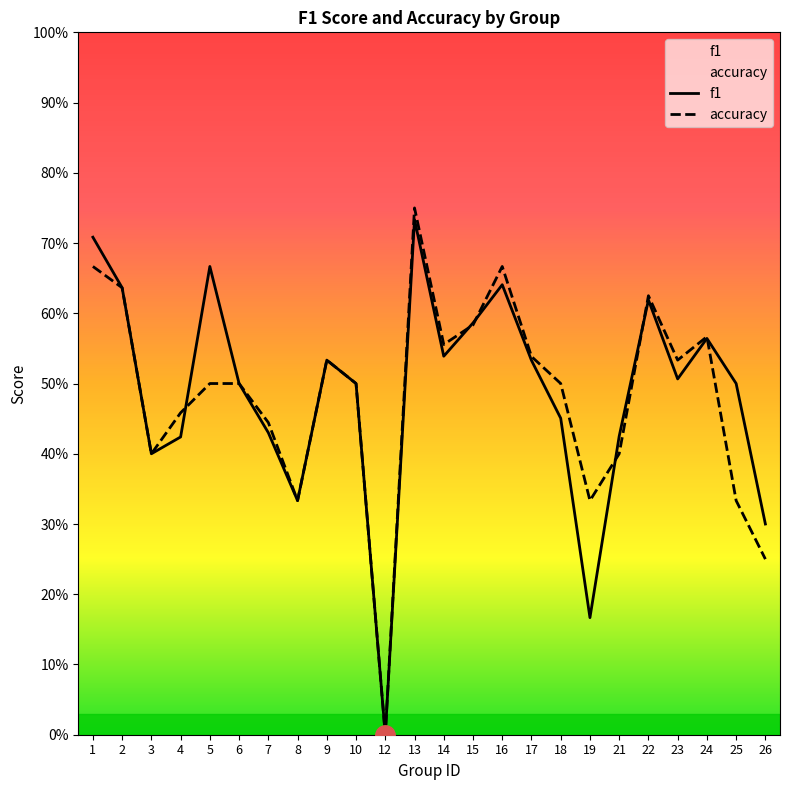

At which label is f1 closest to 0?

12